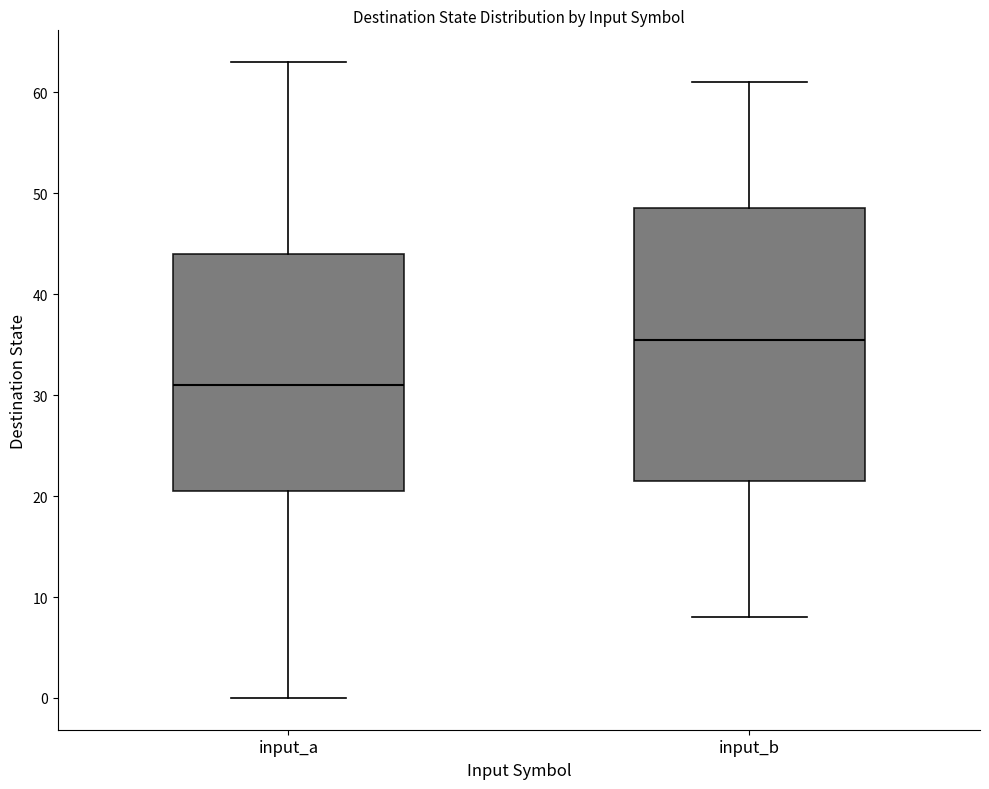

Which box has the lowest median line?

input_a